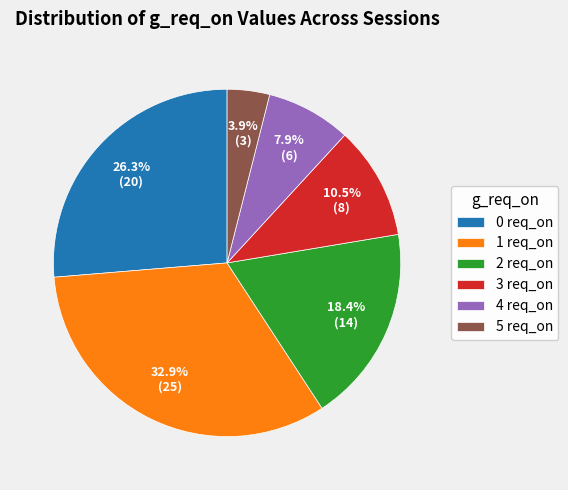

Approximately how many times larger is the value at 2 req_on compared to 5 req_on?

4.7